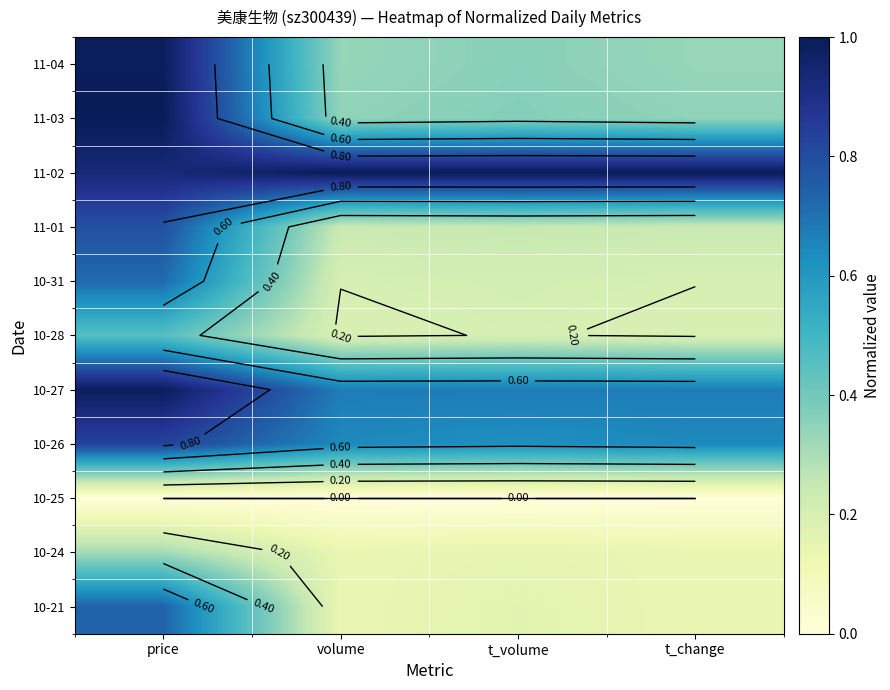

At which category does the chart reach its minimum across all series?

price